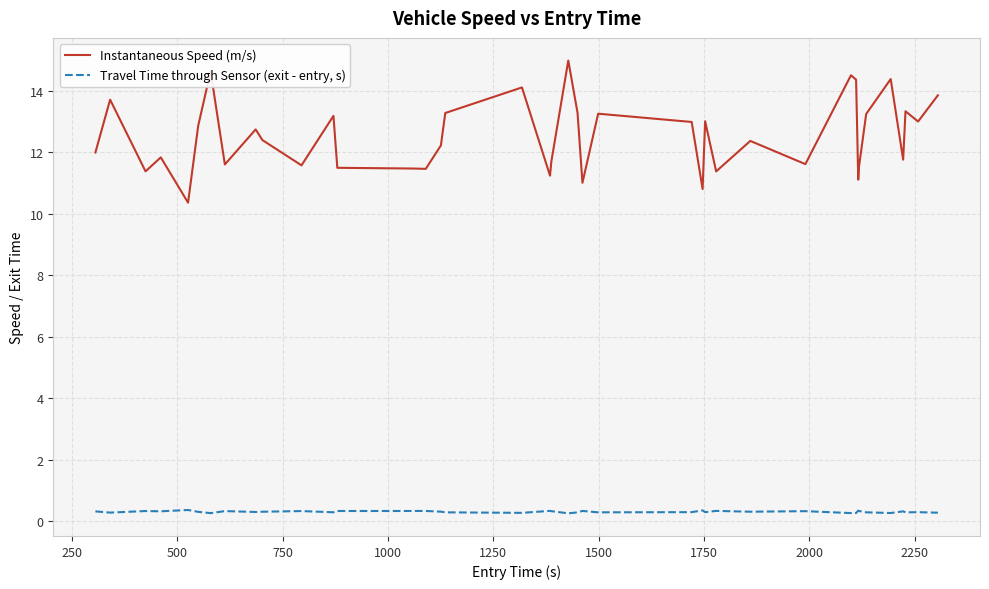

Which series has the widest spread of values?

Instantaneous Speed (m/s)